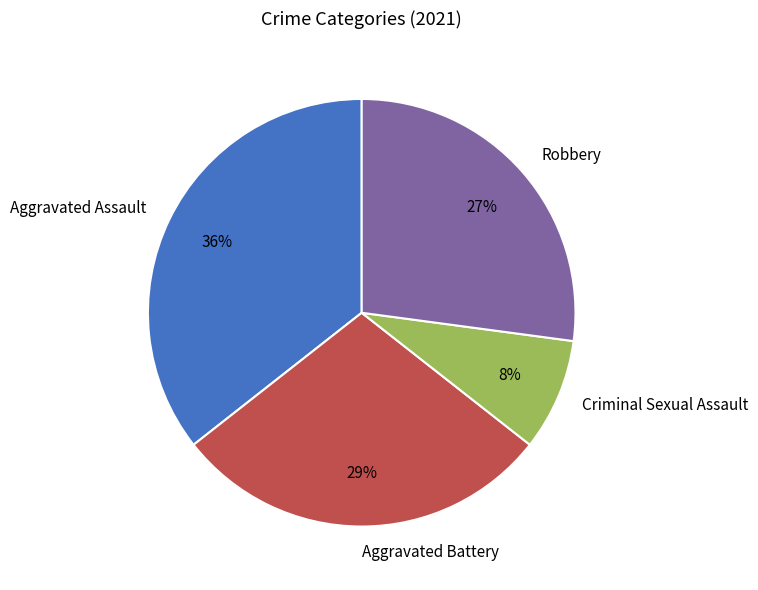

Does any single category account for the majority?

No